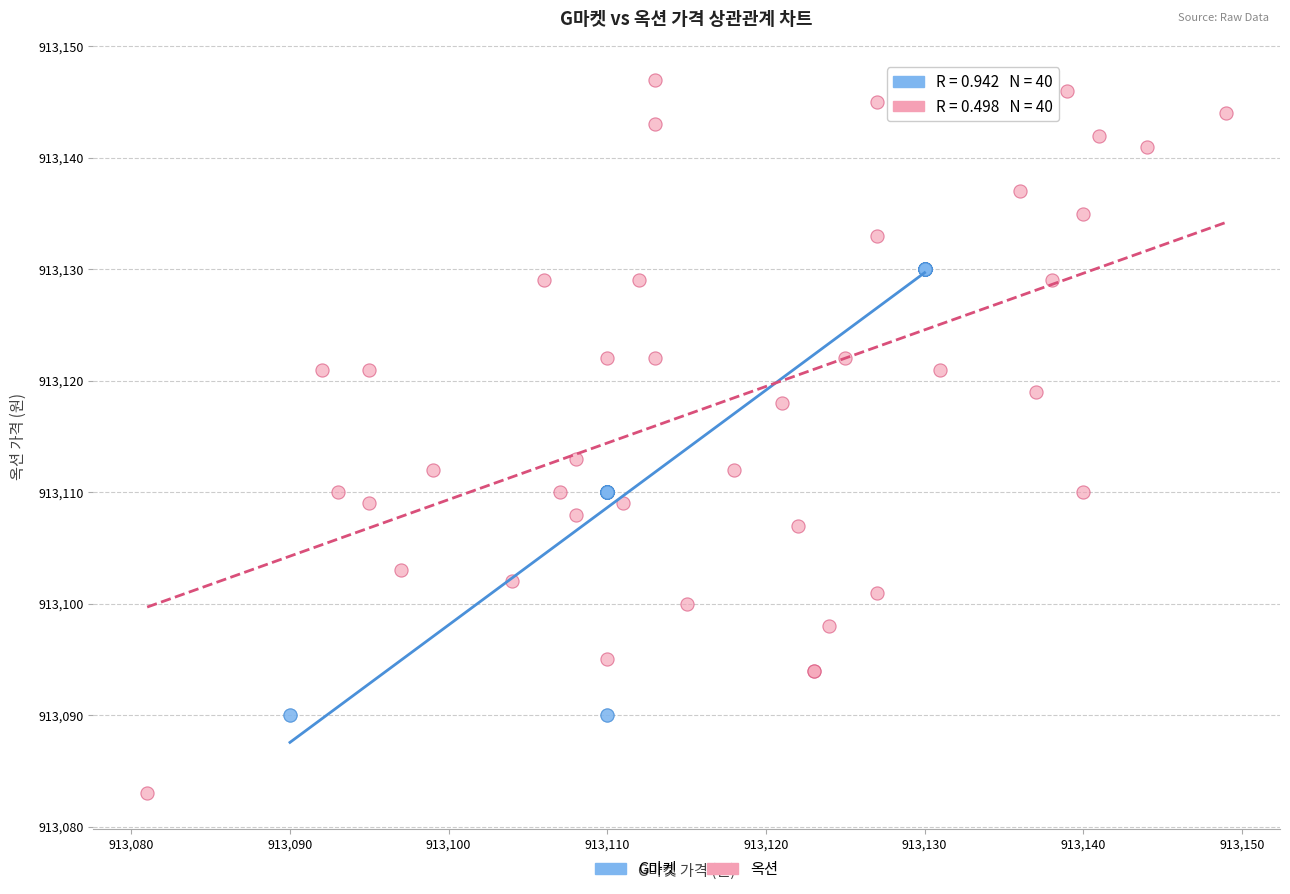

Which series reaches the maximum Y coordinate?

옥션